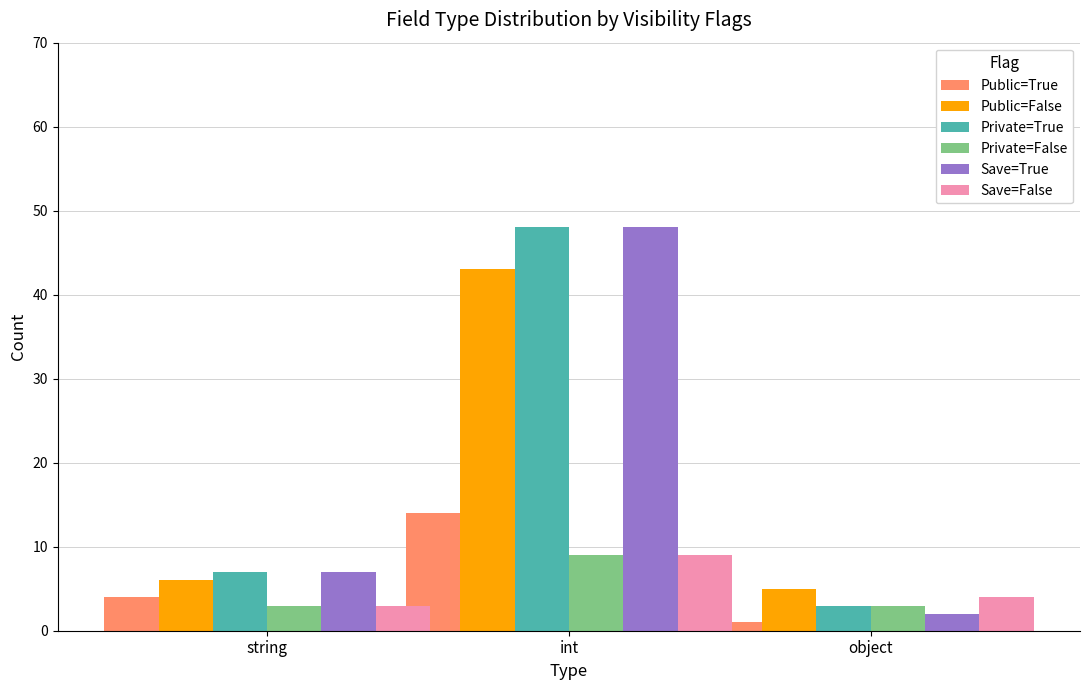

What is the sum of the Private=False values at int and object?

12